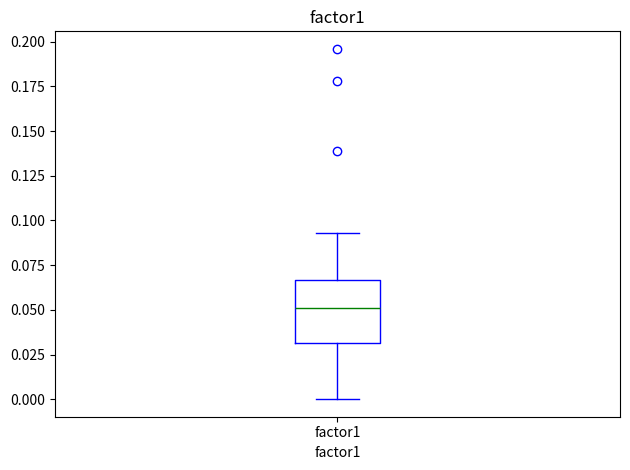

Where does the lower whisker of the box for factor1 end on the y-axis? The values are not printed on the chart, so give them approximately, as read against the axis.

0.000